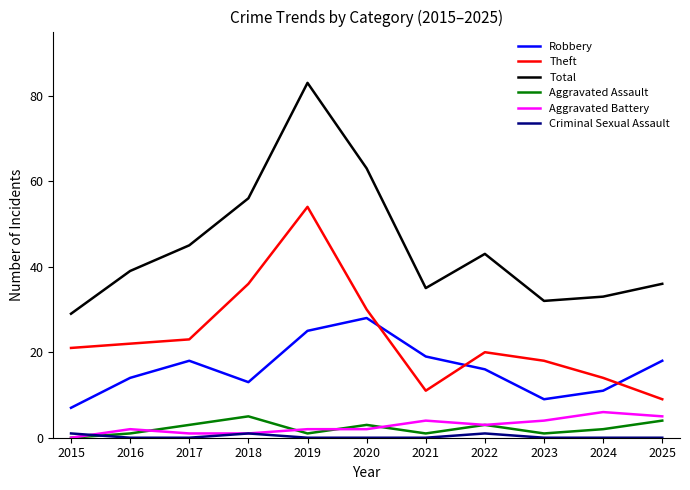

True or false: Theft and Criminal Sexual Assault cross at least once.

False